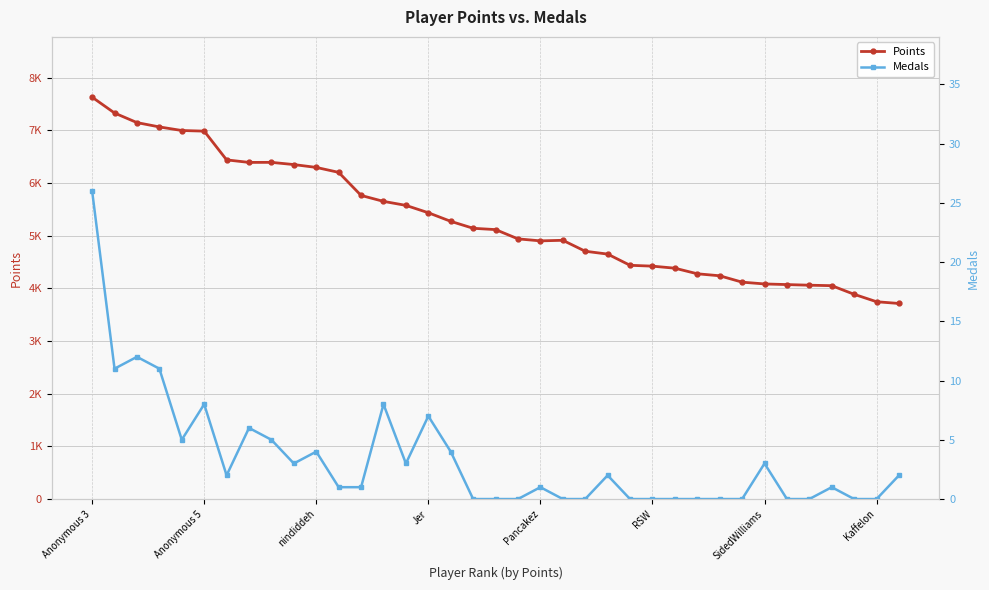

True or false: Points and Medals intersect in this chart.

False